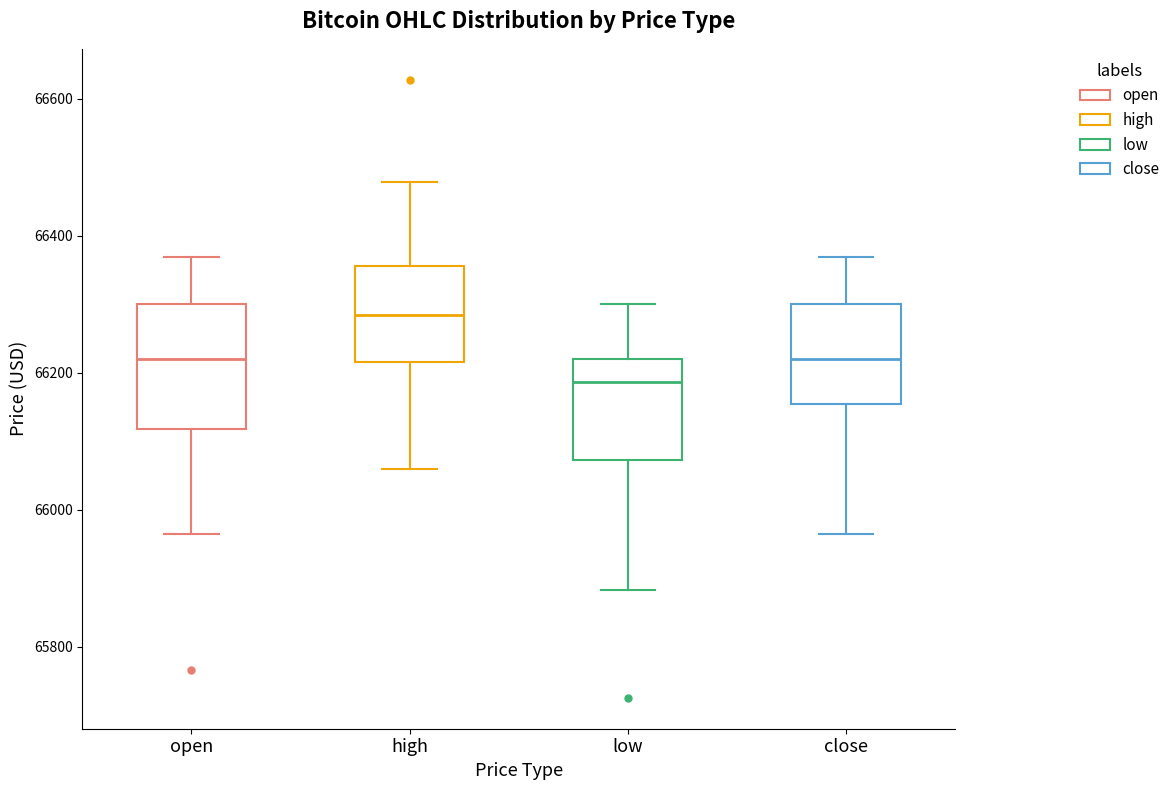

Which box is the tallest, from its lower edge to its upper edge?

open